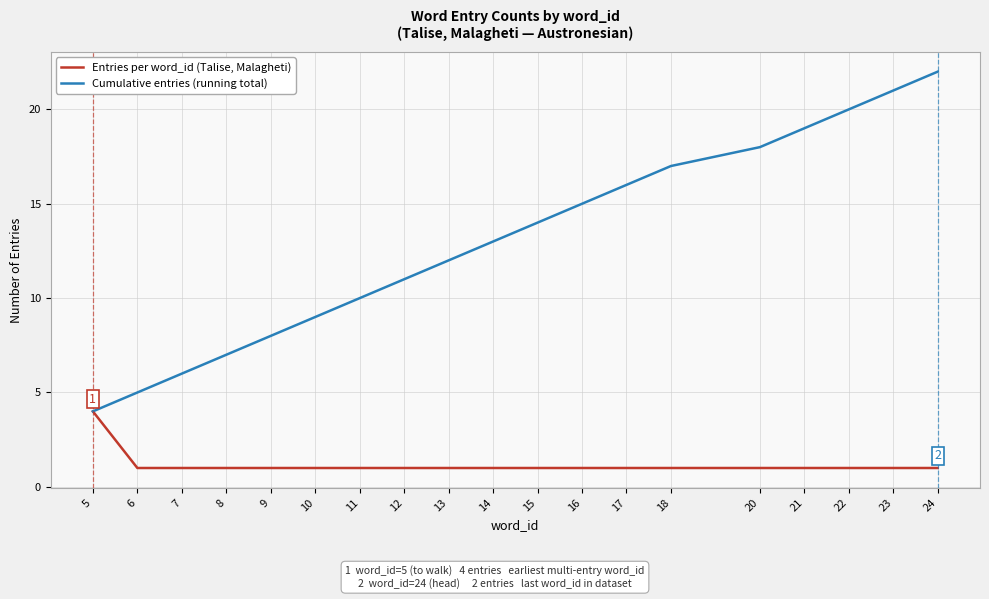

Reading right to left, extract all data points from this chart.

Entries per word_id (Talise, Malagheti): 1	1	1	1	1	1	1	1	1	1	1	1	1	1	1	1	1	1	4
Cumulative entries (running total): 22	21	20	19	18	17	16	15	14	13	12	11	10	9	8	7	6	5	4